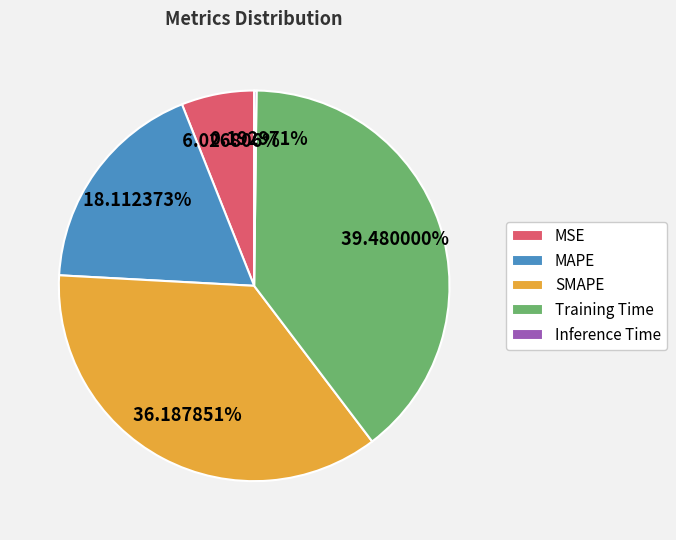

Which slice is the largest?

Training Time